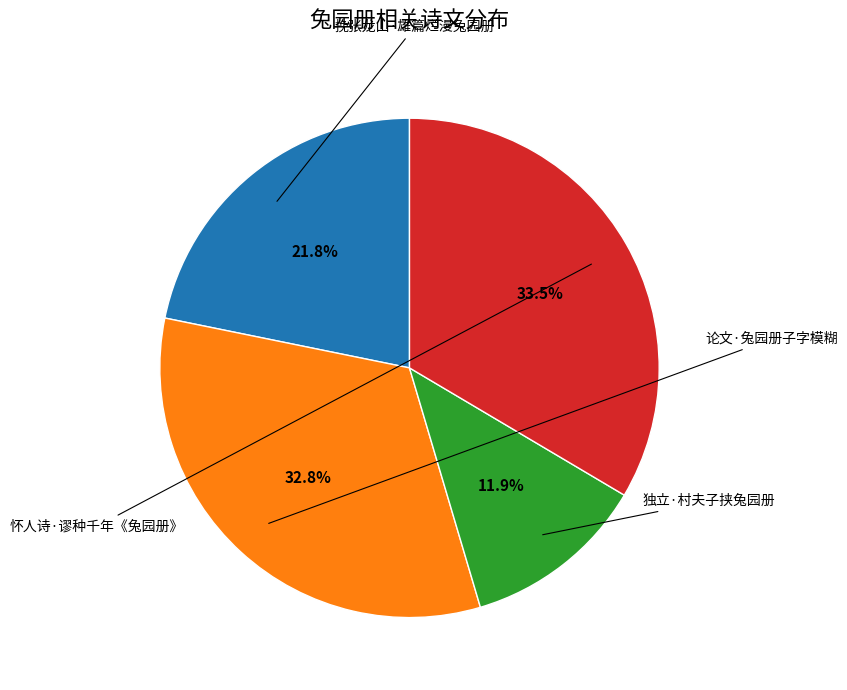

Which slice is the smallest?

独立·村夫子挟兔园册